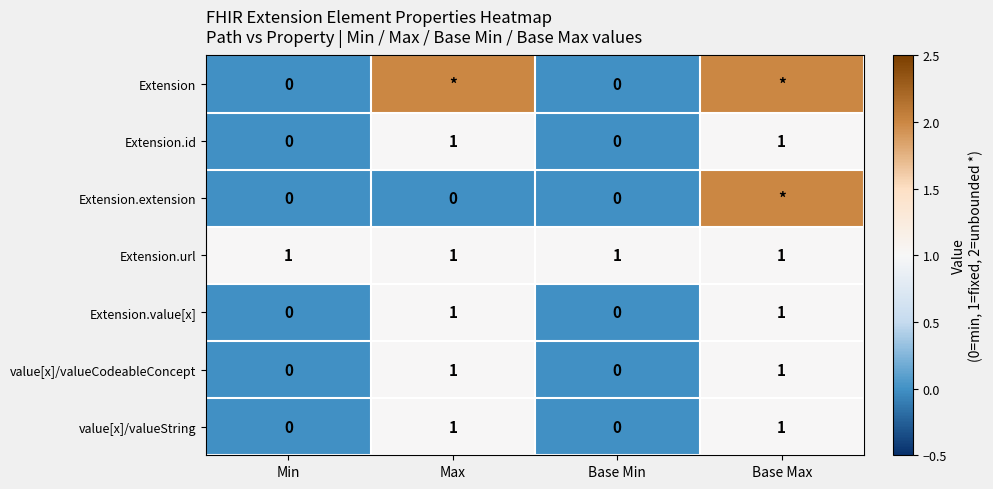

True or false: Extension.url has a value of 0 at Min.

False